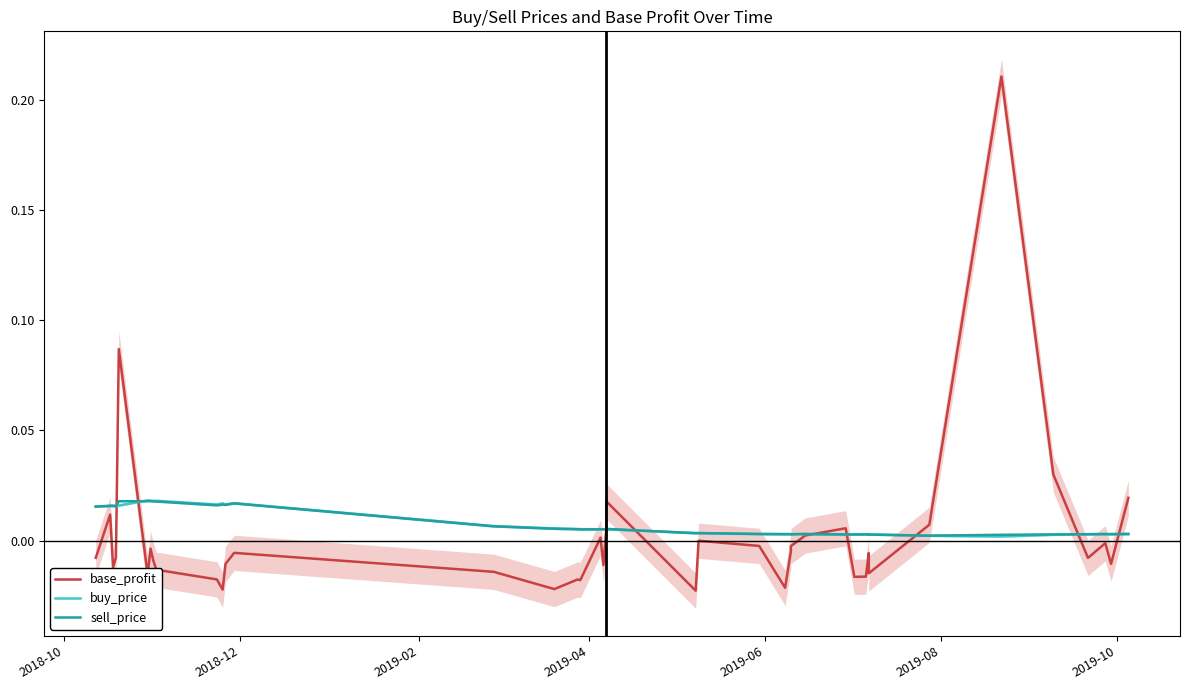

What is the sum of all buy_price values?

0.3